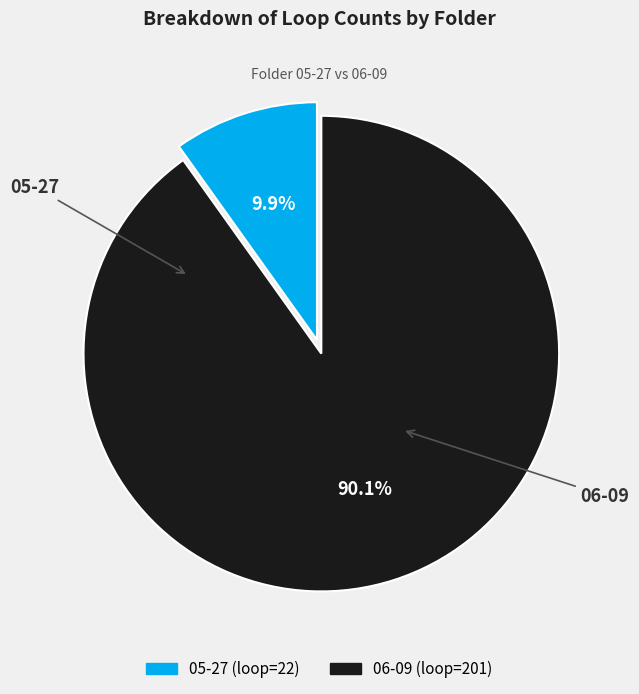

Does any single category account for the majority?

Yes